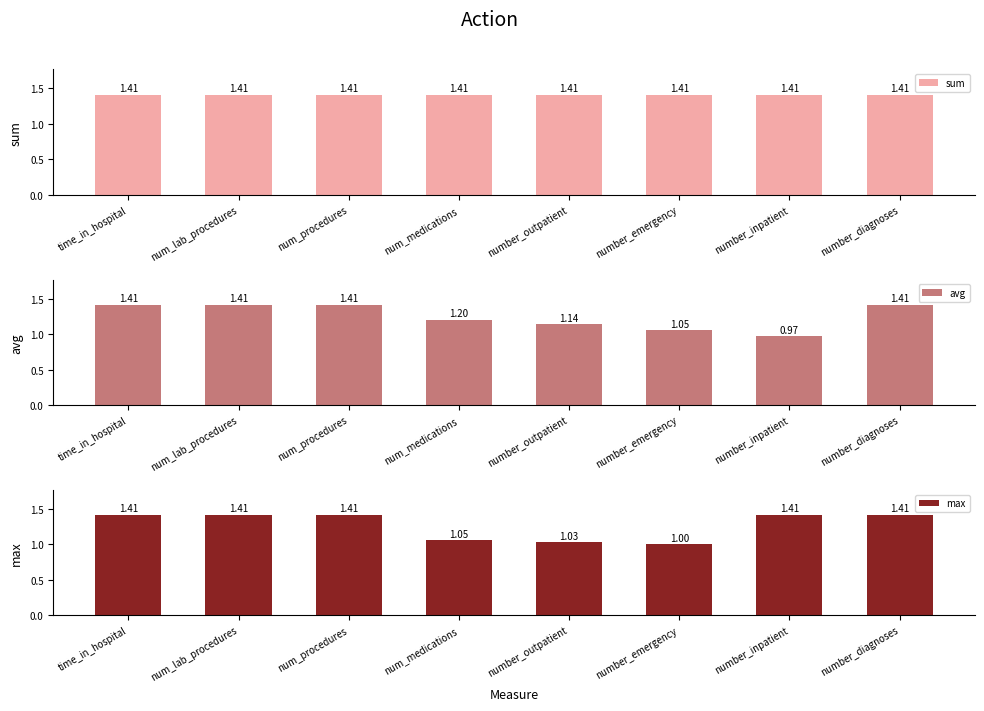

Which label corresponds to the smallest value in the chart?

number_inpatient